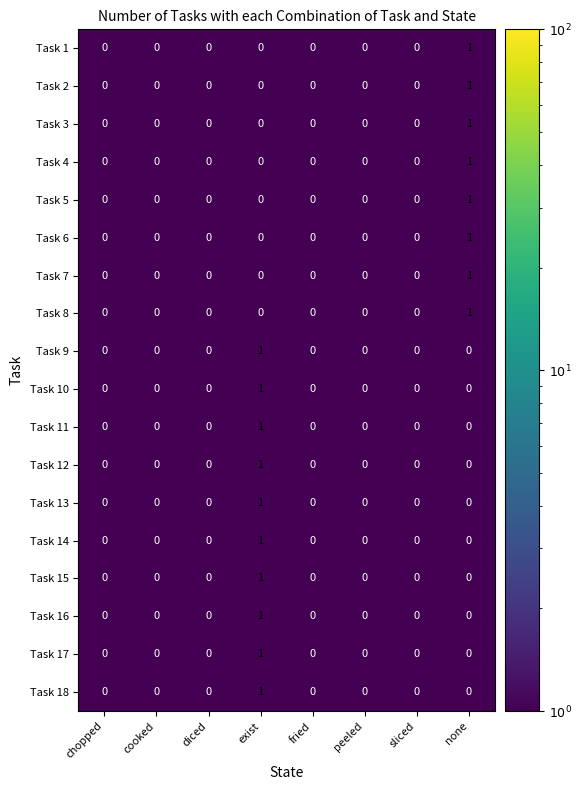

Is it true that Task 2 equals 0 at none?

False